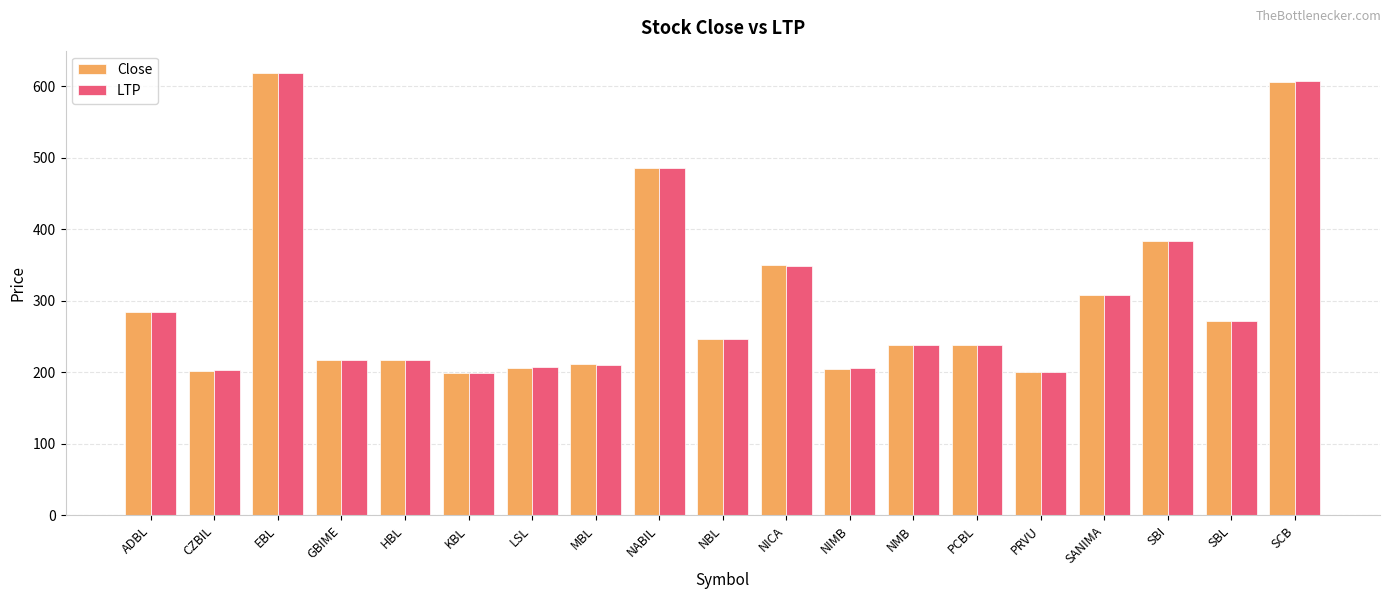

What is the difference between the LTP values at NIMB and HBL?

12.5